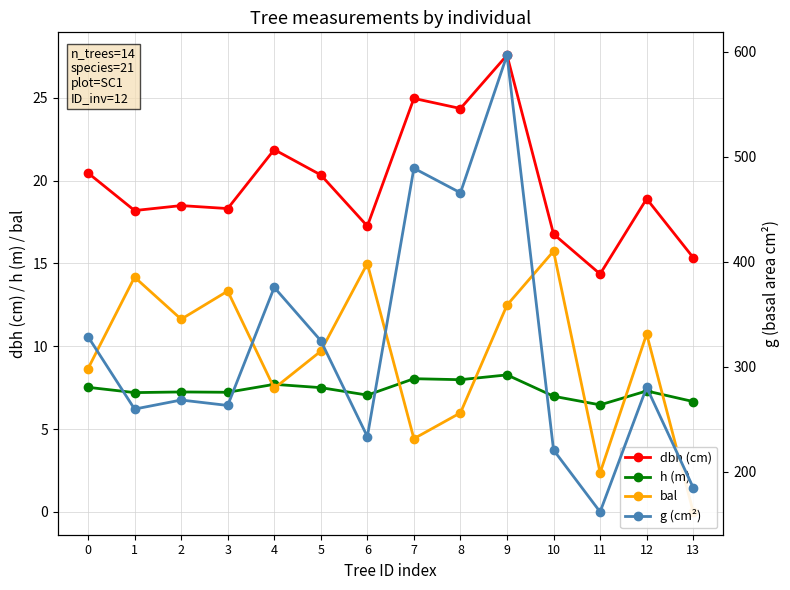

True or false: g (cm²) has a value of 850.5 at 9.

False